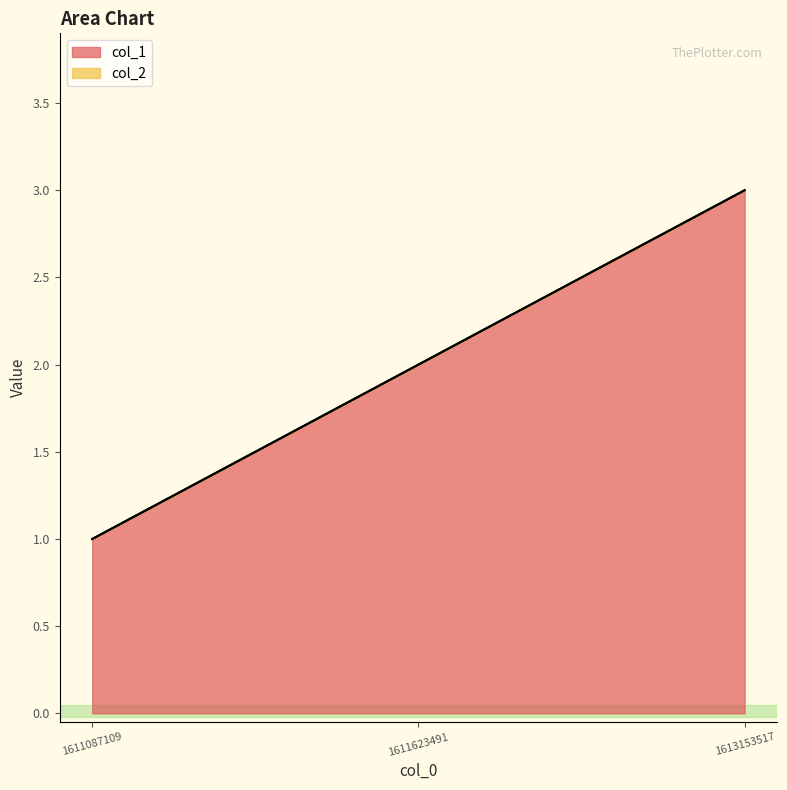

The chart shows a value of 3 at 1613153517. True or false?

True